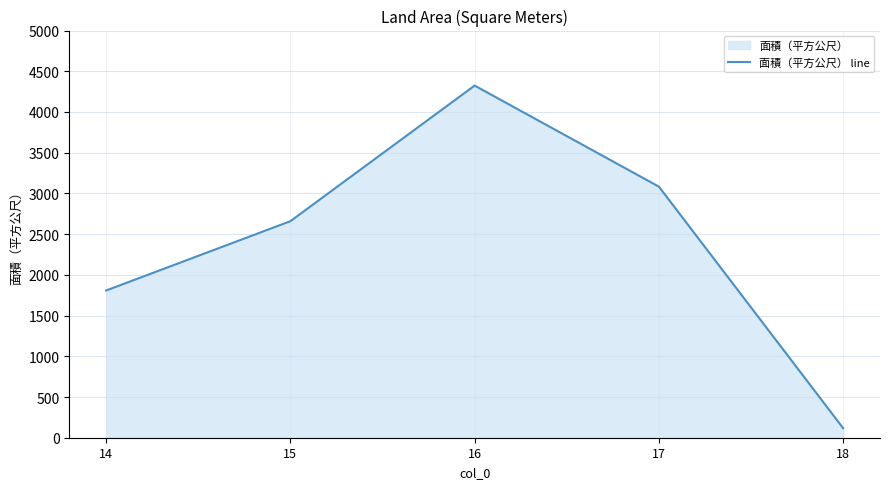

List the labels in order of value, largest first.

16, 17, 15, 14, 18